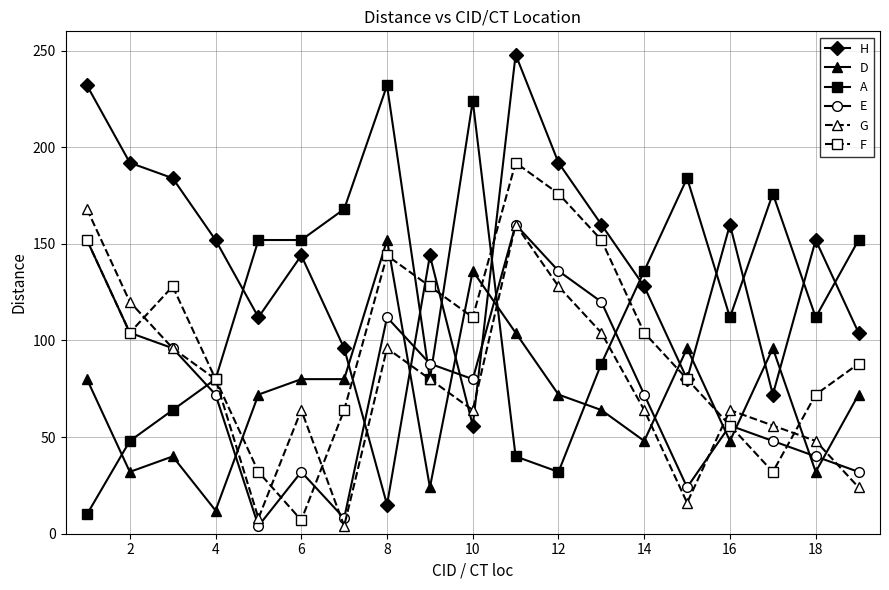

Which series has the largest total across all categories?

H